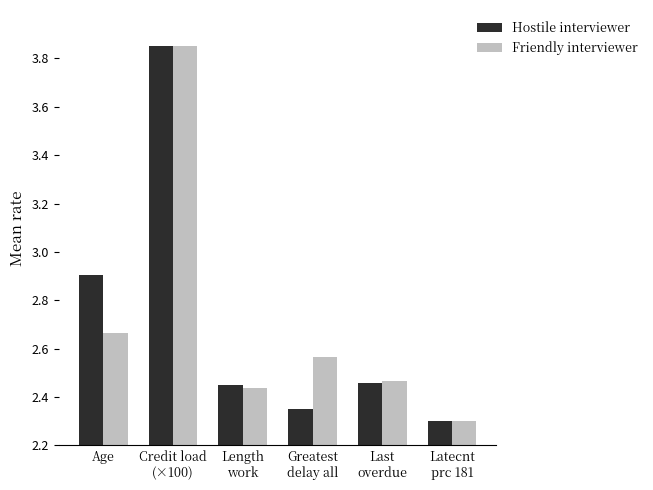

What is the difference between the second highest and minimum values in the Hostile interviewer series?

0.6